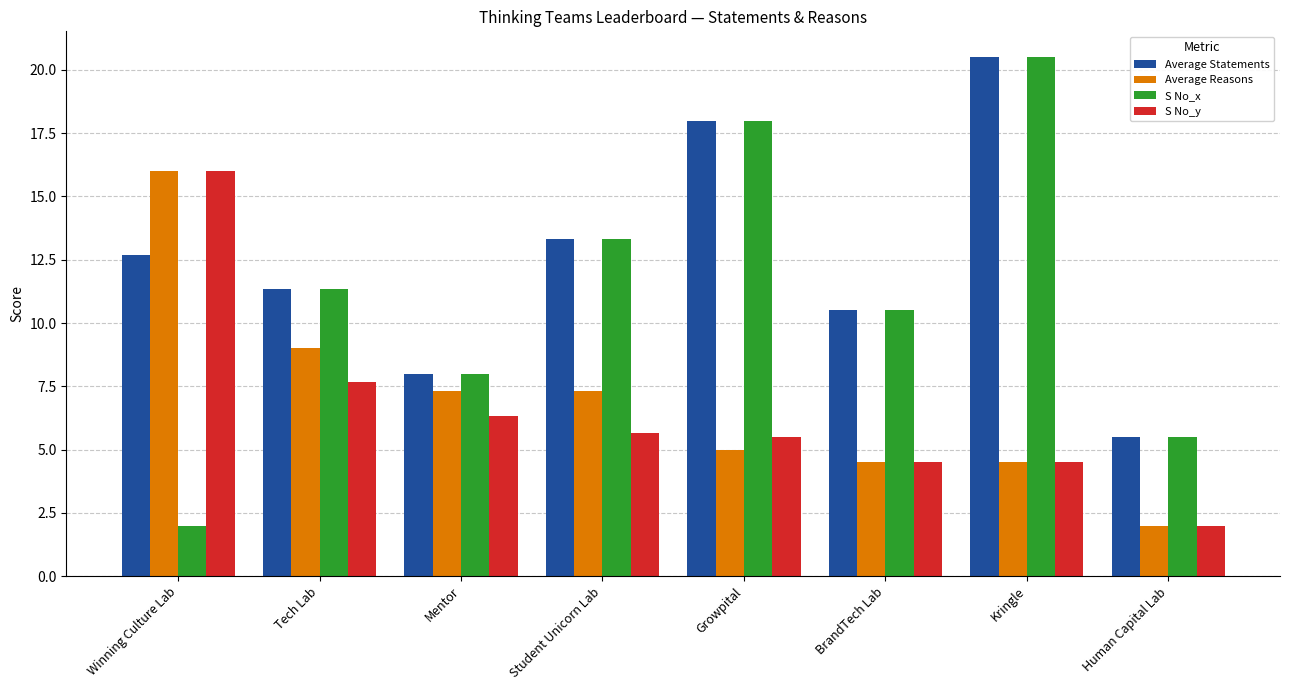

What is the greatest value displayed?

20.5